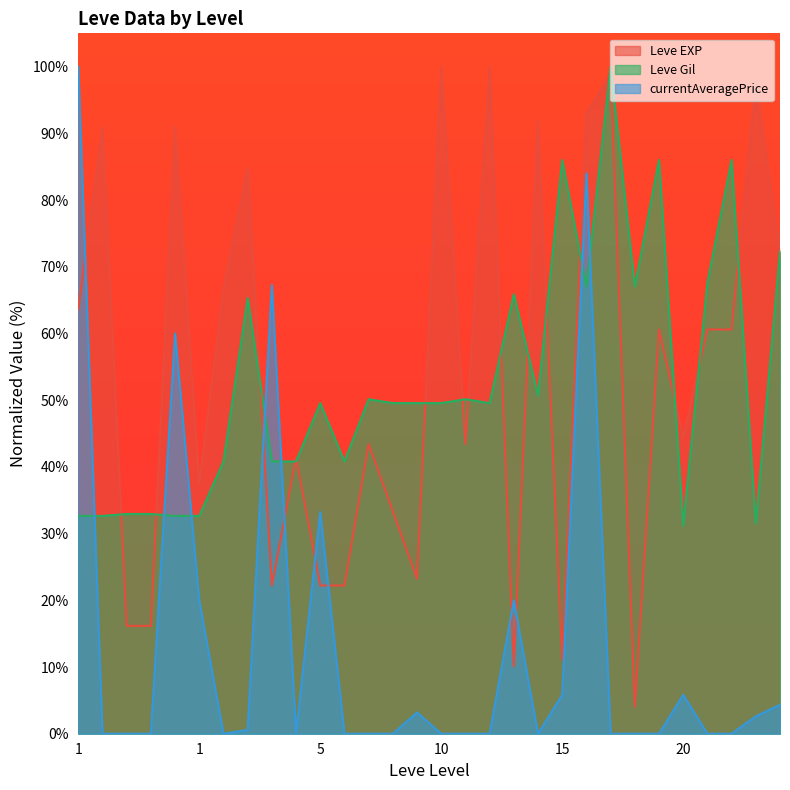

What are all the series names shown in the legend?

Leve EXP, Leve Gil, currentAveragePrice